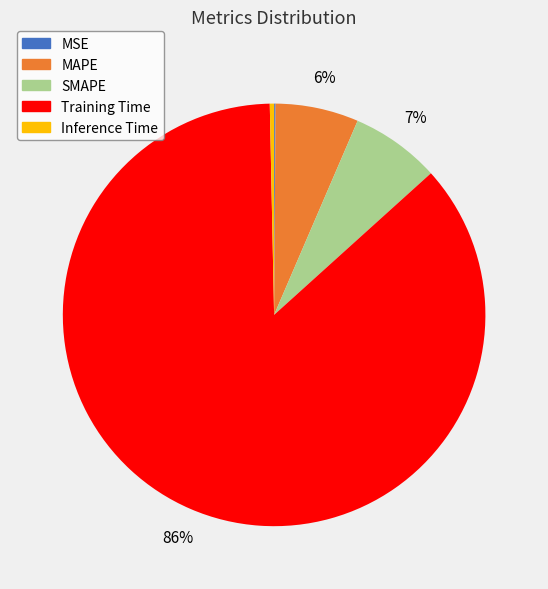

Is SMAPE the majority of the pie?

No